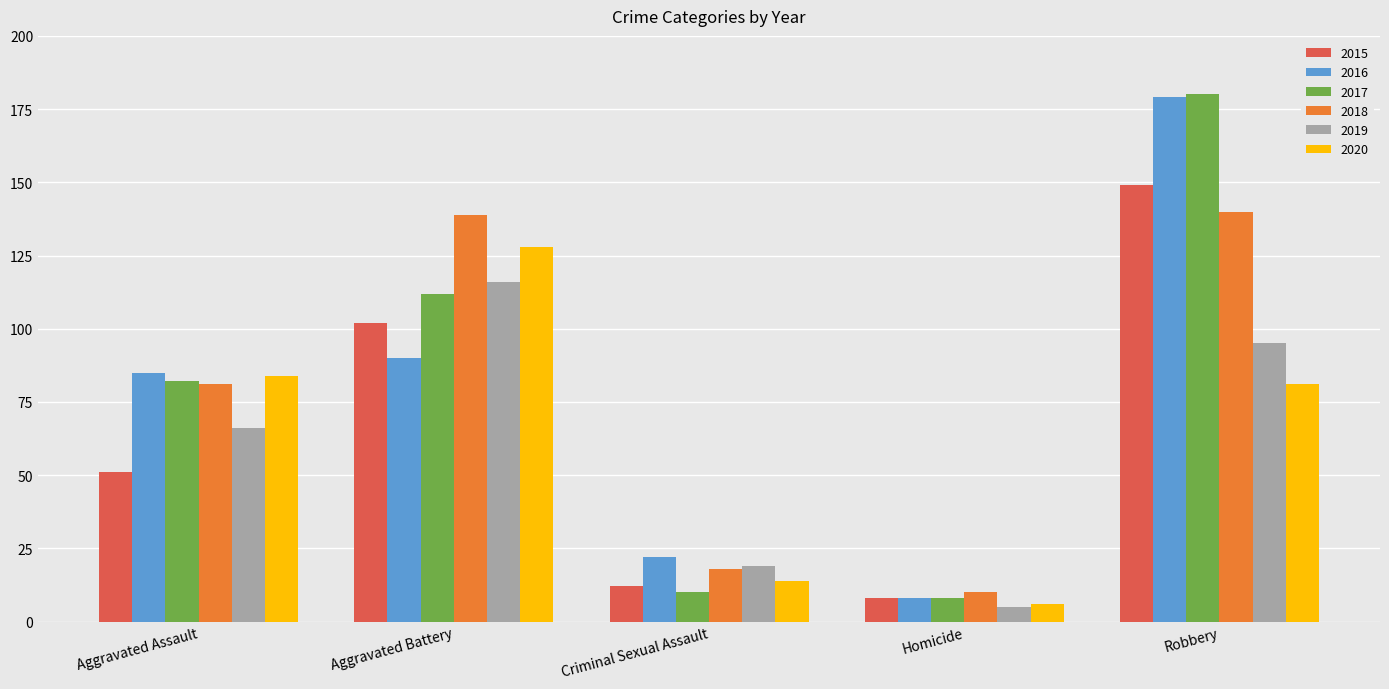

List the labels in order of 2019 value, largest first.

Aggravated Battery, Robbery, Aggravated Assault, Criminal Sexual Assault, Homicide